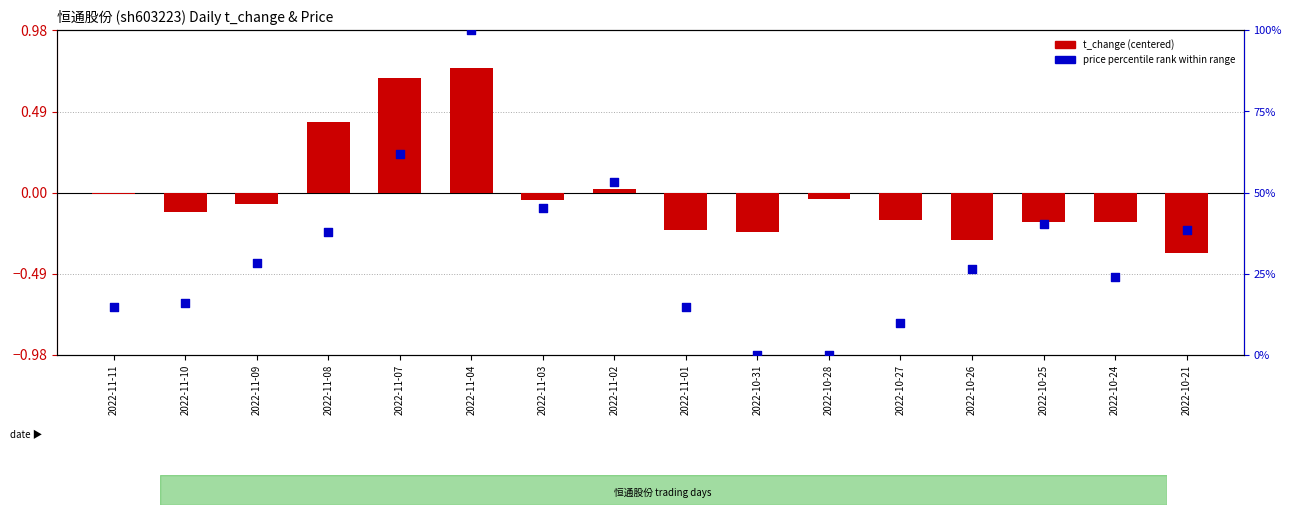

At which category is the sum across all series the highest?

2022-11-04